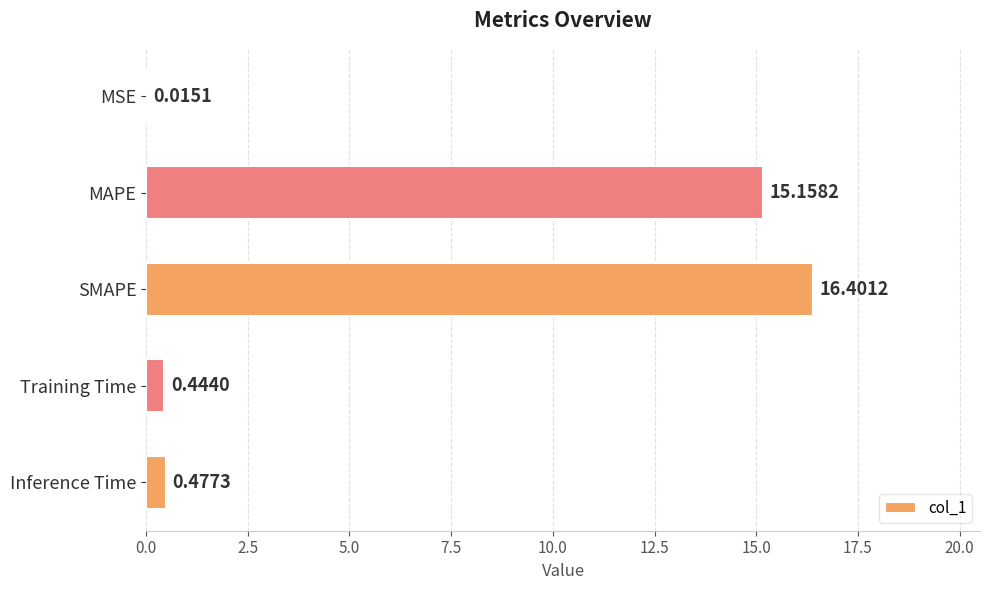

What is the sum of the values at Inference Time and MAPE?

15.6